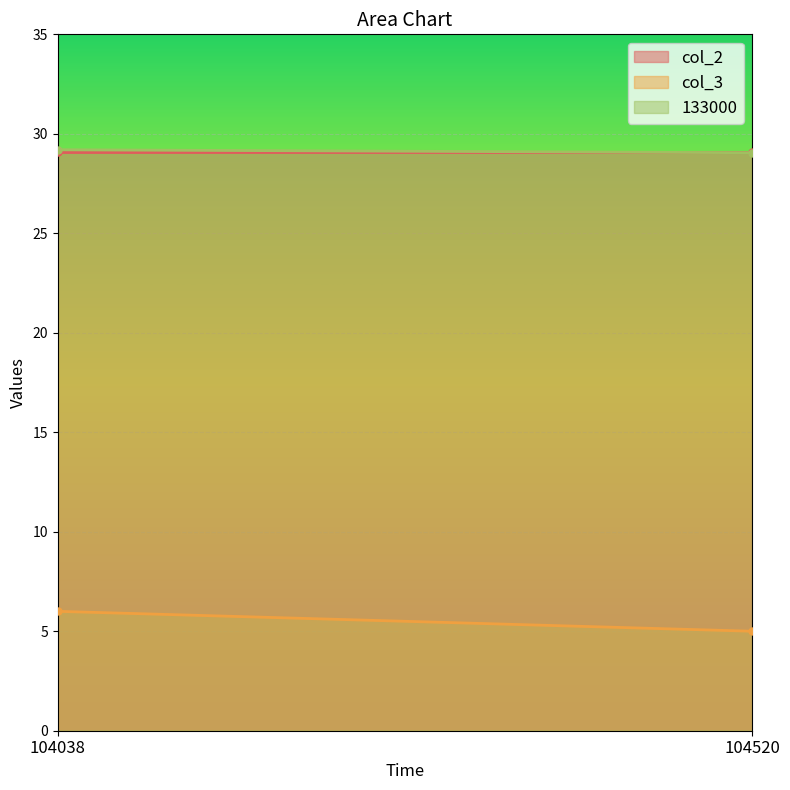

Where is col_3 nearest to the value 5?

104520